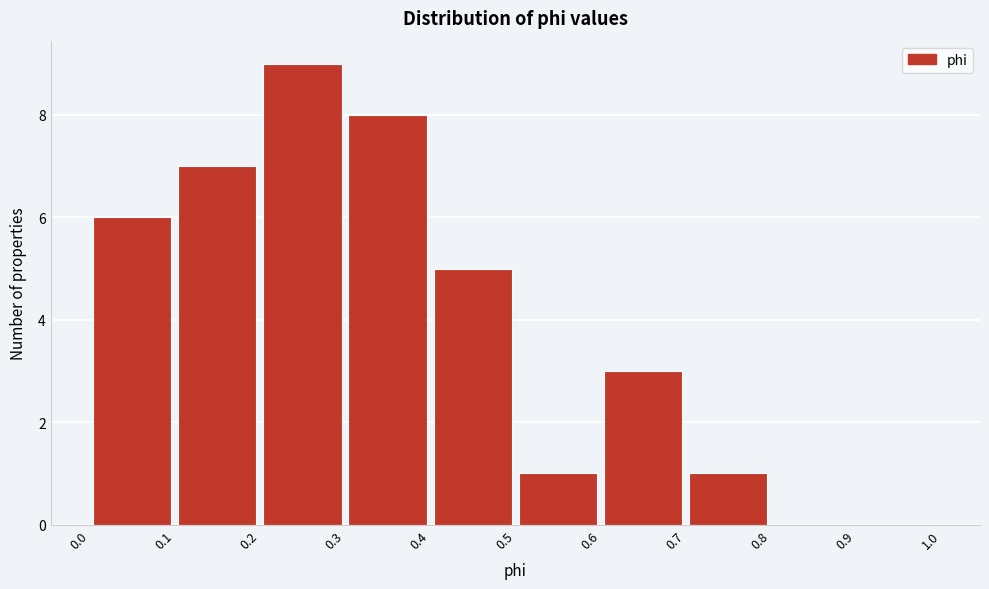

What is the height of the bar covering 0.5 to 0.6 on the x-axis? The values are not printed on the chart, so give them approximately, as read against the axis.

1